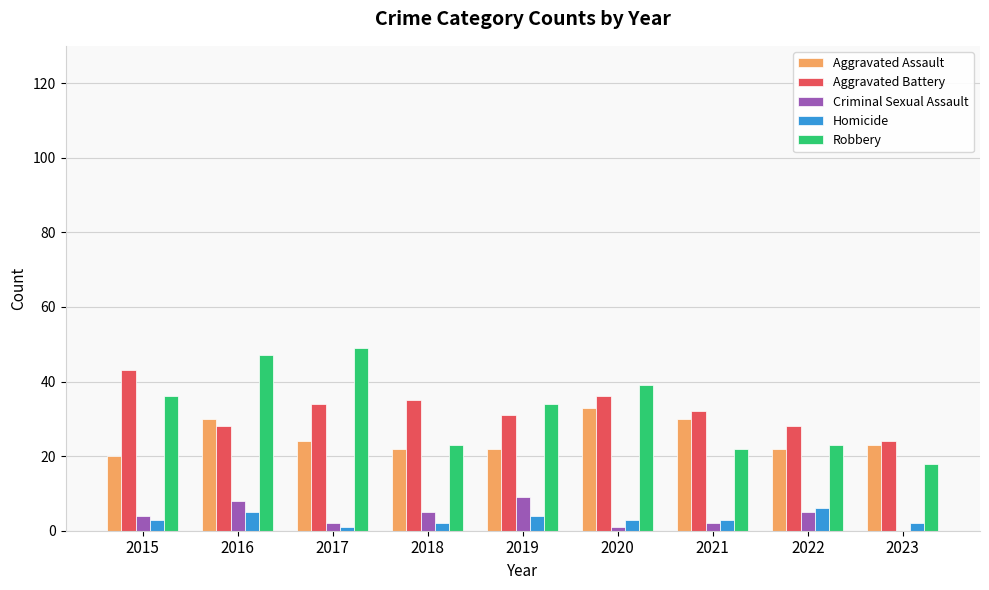

Between 2017 and 2018, which series saw the biggest shift?

Robbery